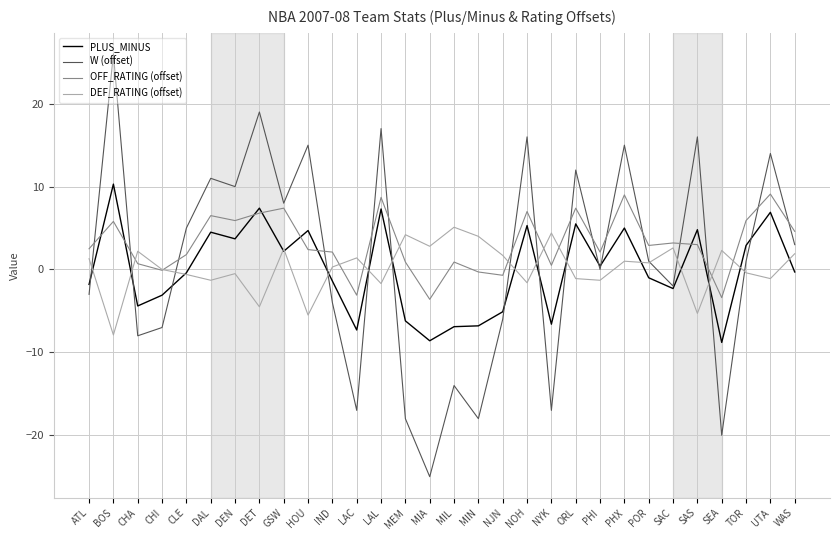

What is the greatest value displayed?

26.0